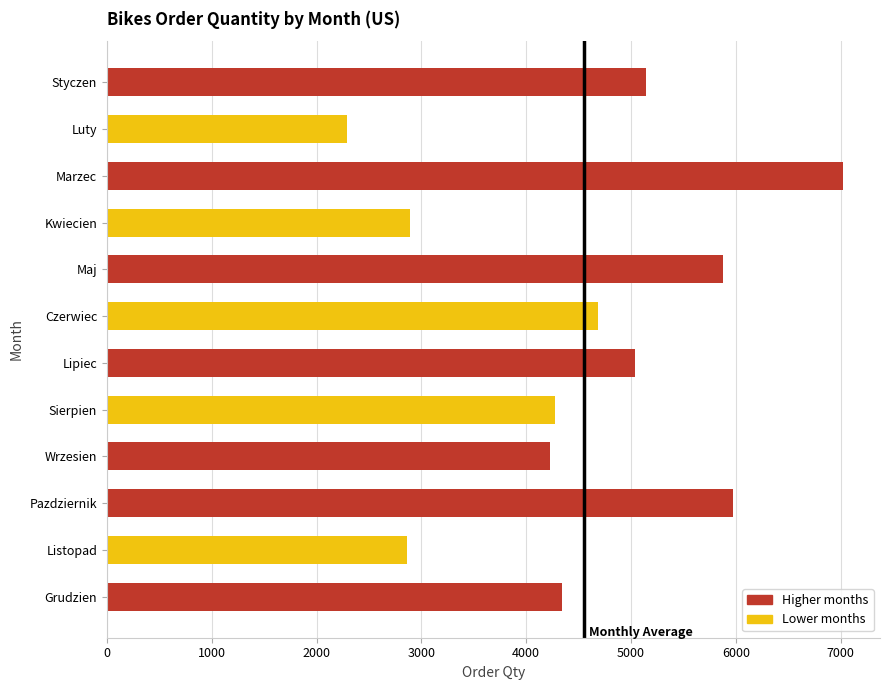

What is the label of the 9th bar from the top?

Wrzesien